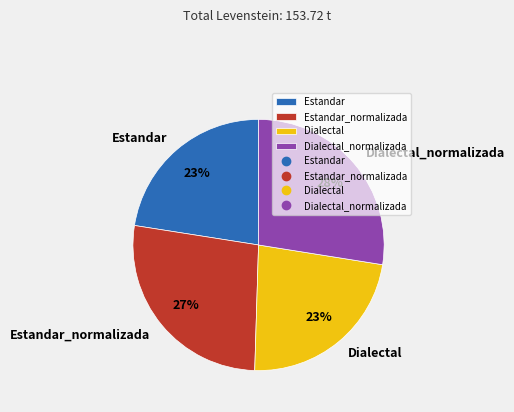

To the nearest percent, what portion does Estandar_normalizada represent?

27%